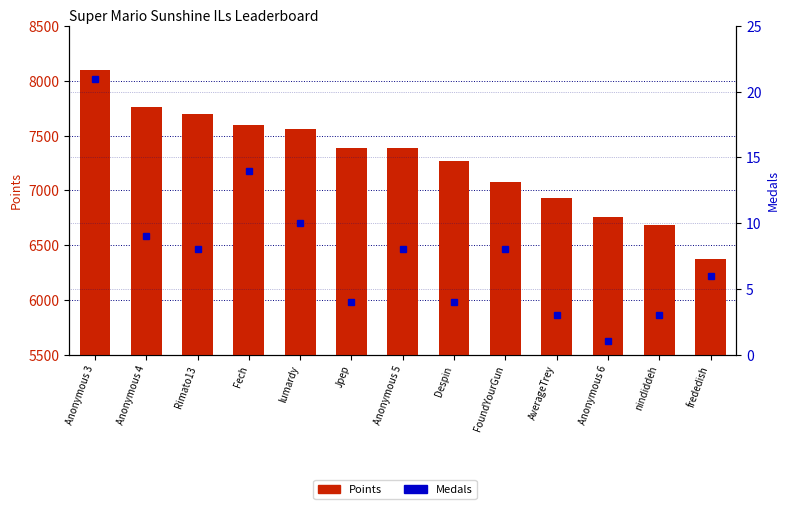

At which label is Medals closest to 11?

lumardy